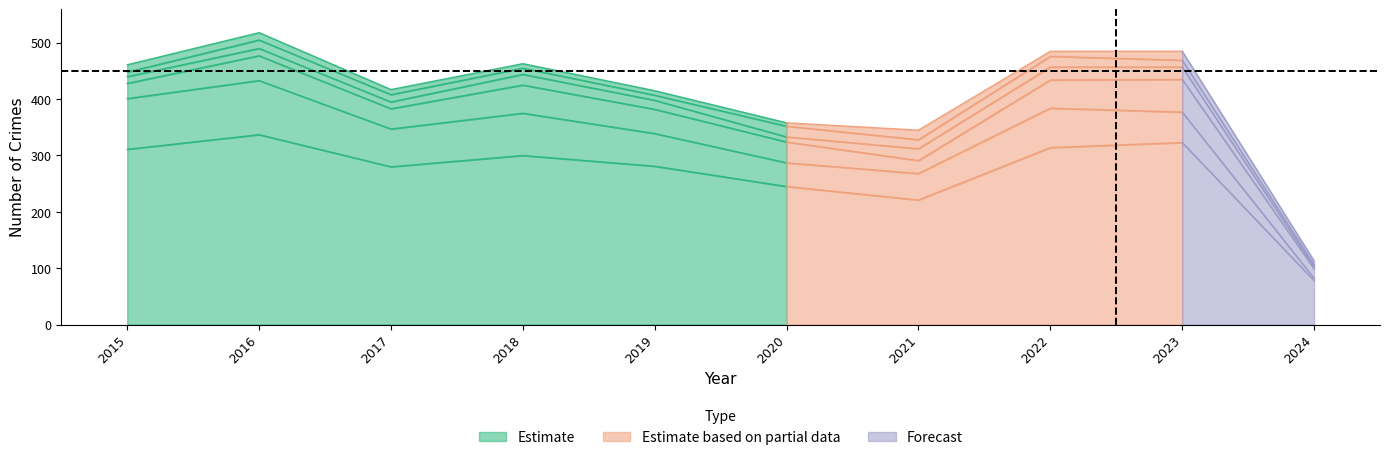

What is the total value across all series at 2023?

485